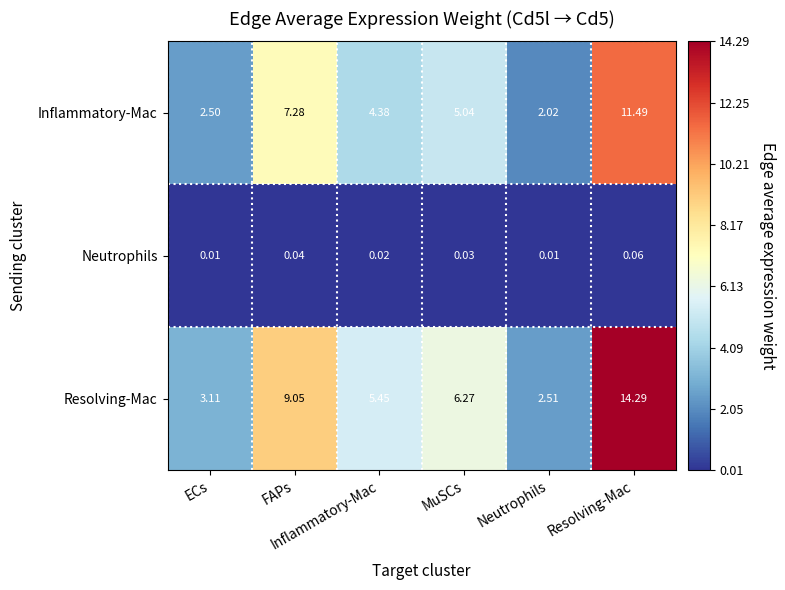

How many data points does each series have?

6